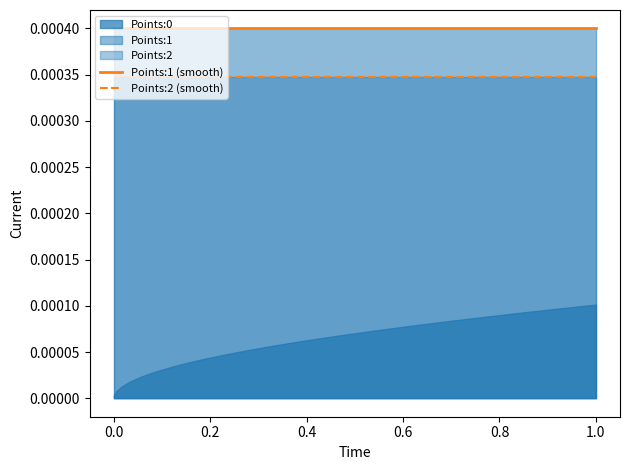

Reading left to right, extract all data points from this chart.

Points:1 (smooth): 0.0	0.0	0.0	0.0	0.0	0.0	0.0	0.0	0.0	0.0	0.0	0.0	0.0	0.0	0.0	0.0	0.0	0.0	0.0	0.0	0.0	0.0	0.0	0.0	0.0	0.0	0.0	0.0	0.0	0.0	0.0	0.0	0.0	0.0	0.0	0.0	0.0	0.0	0.0	0.0
Points:2 (smooth): 0.0	0.0	0.0	0.0	0.0	0.0	0.0	0.0	0.0	0.0	0.0	0.0	0.0	0.0	0.0	0.0	0.0	0.0	0.0	0.0	0.0	0.0	0.0	0.0	0.0	0.0	0.0	0.0	0.0	0.0	0.0	0.0	0.0	0.0	0.0	0.0	0.0	0.0	0.0	0.0